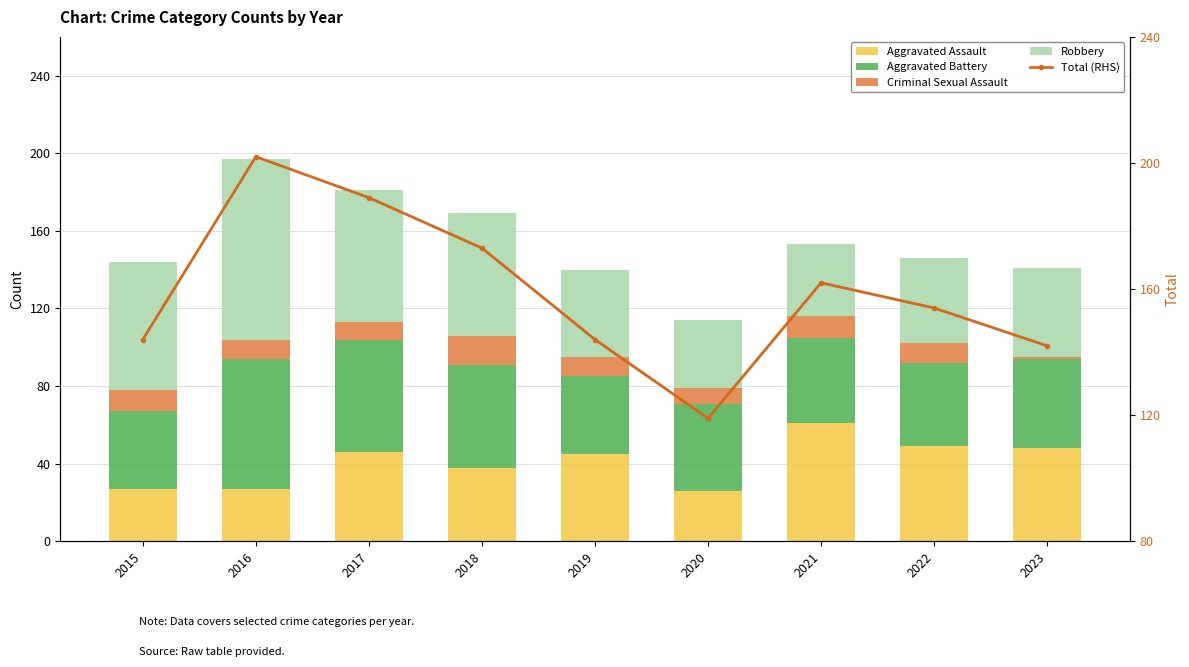

What is the sum of the Total (RHS) values at 2019 and 2022?

298